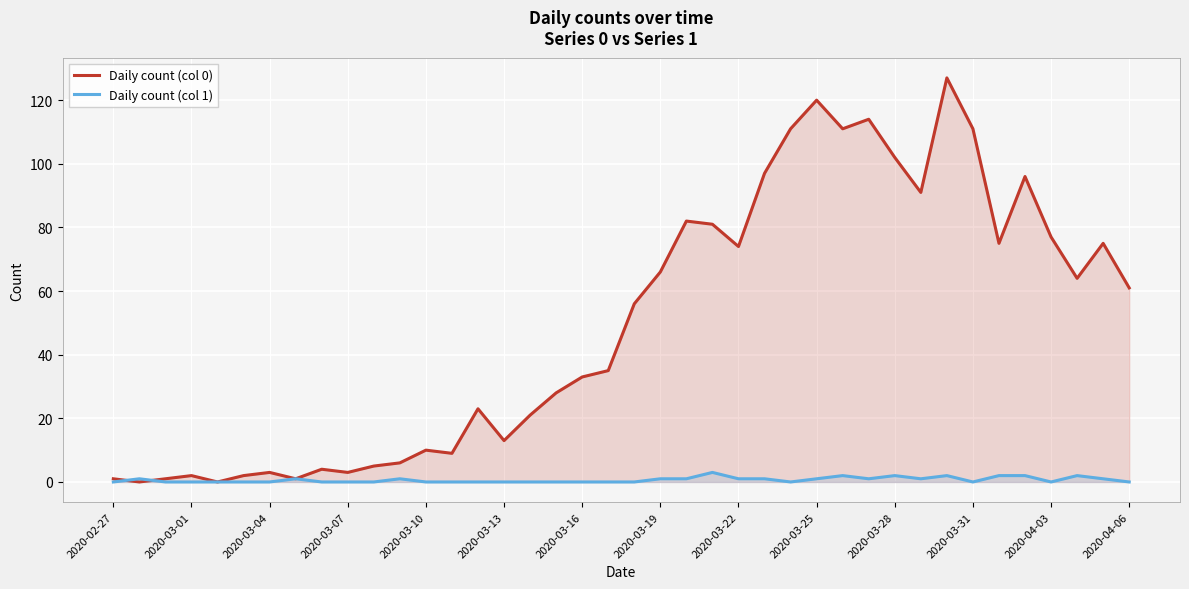

How many intersections are there between Daily count (col 0) and Daily count (col 1)?

2